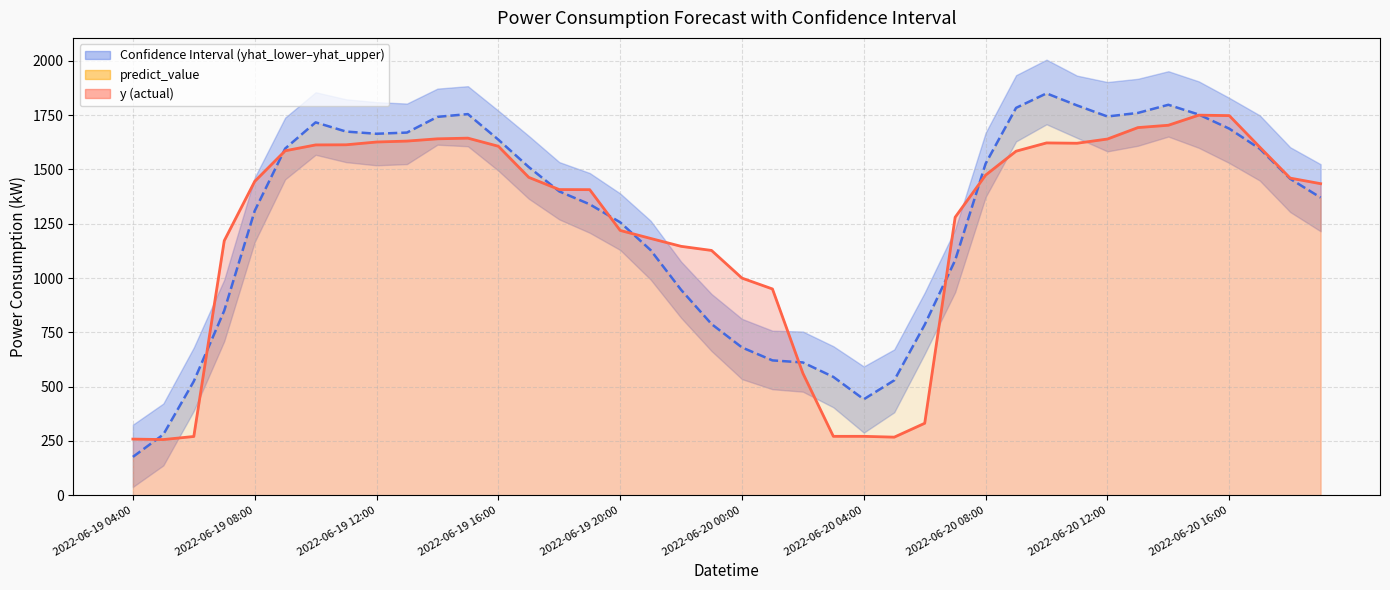

True or false: yhat_lower has more than 1 points higher than both neighbors.

True